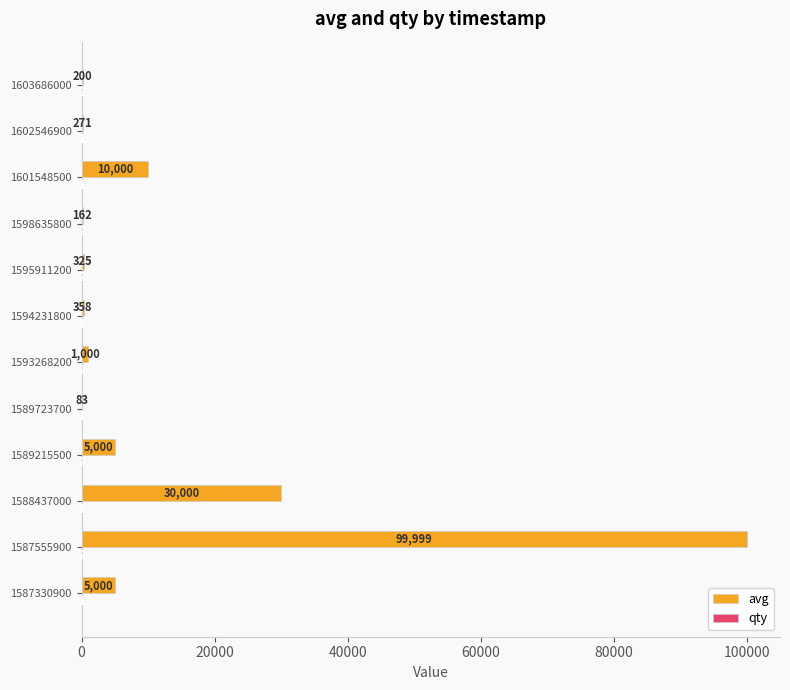

At which category is the sum across all series the highest?

1587555900